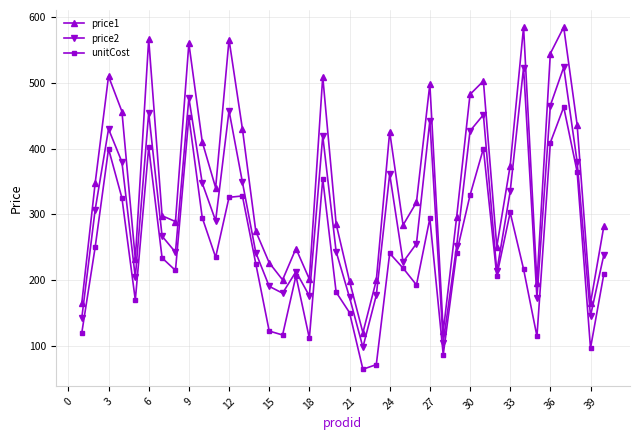

What is the average value of the price1 series?

349.6